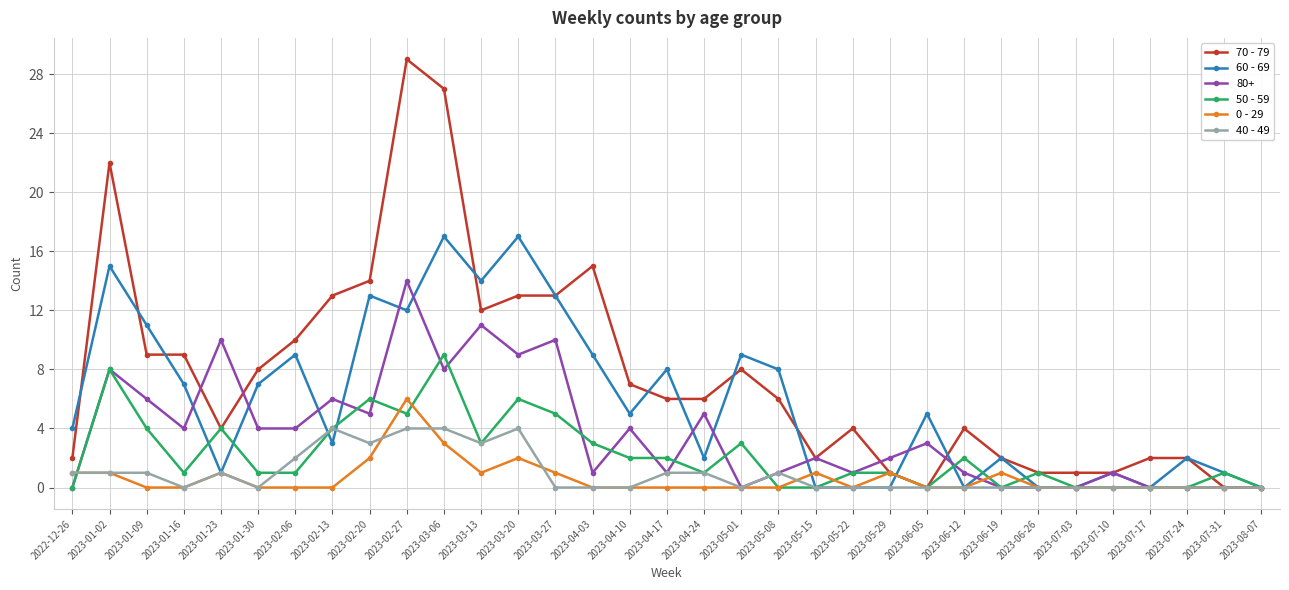

Is it true that 50 - 59 equals 0 at 2023-01-30?

False